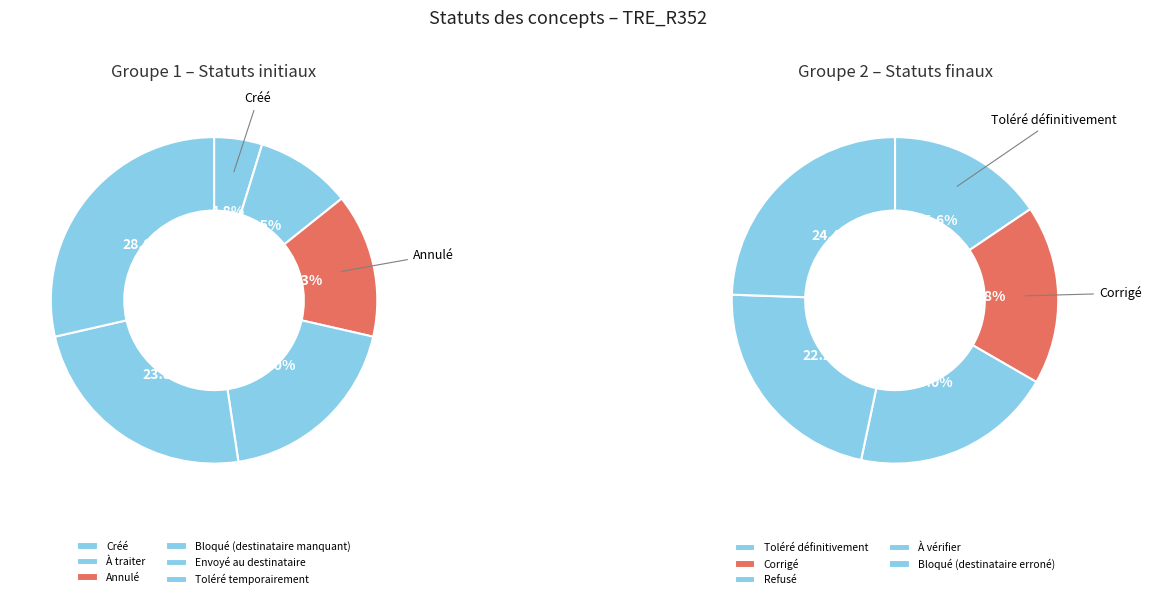

What is the smallest slice in the pie chart?

Créé